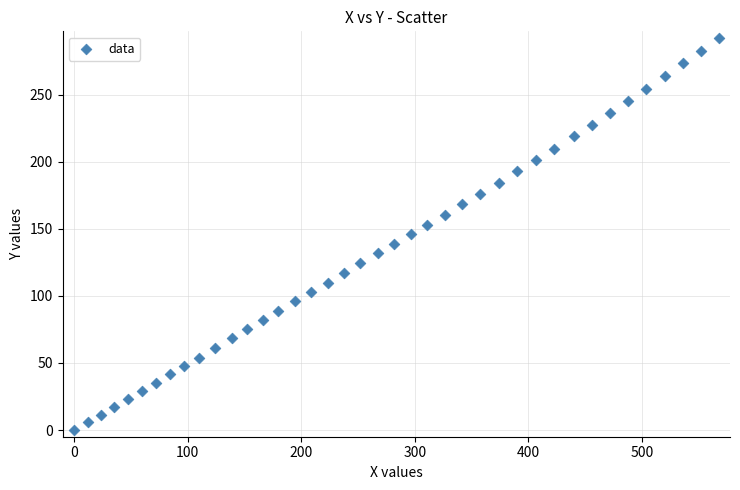

What is the range of X values (max minus min)?

567.4